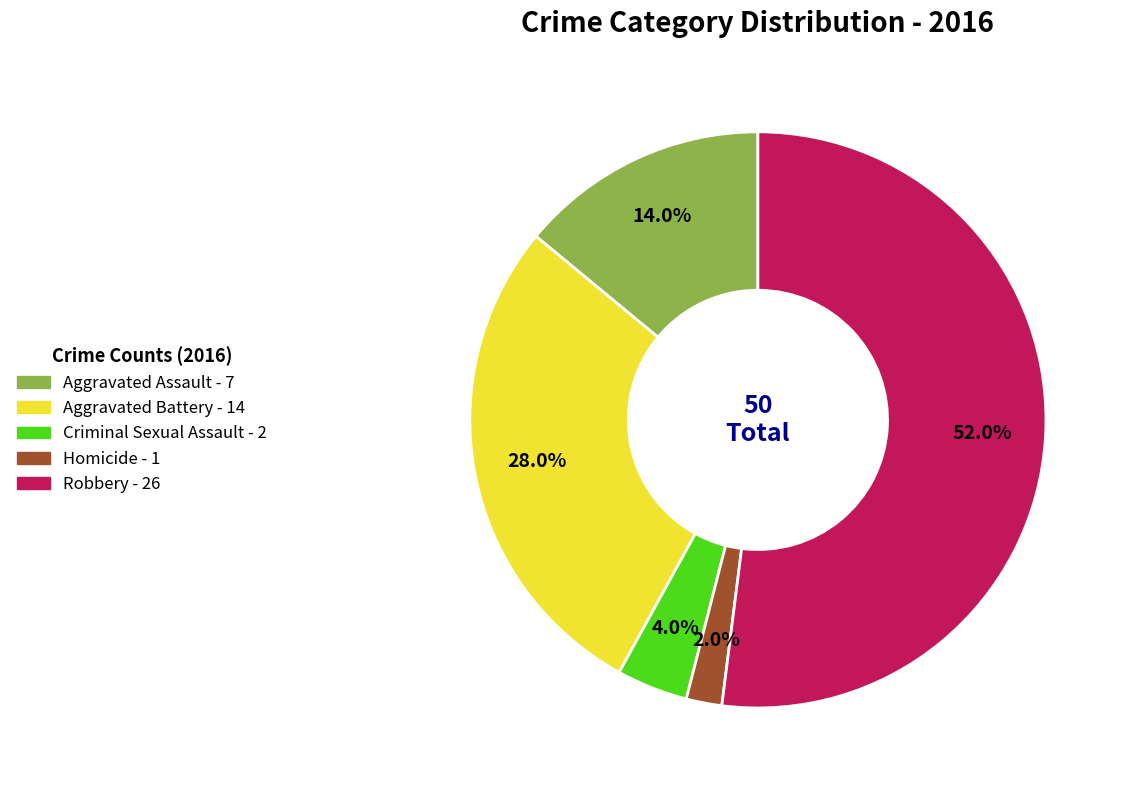

Does Criminal Sexual Assault represent more than half of the total?

No